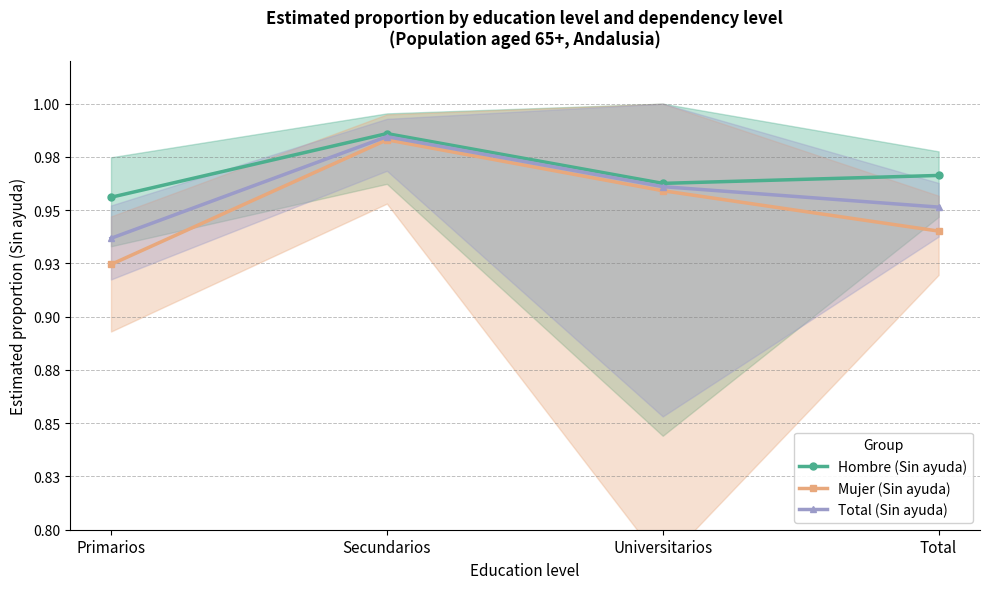

Reading left to right, what are all the values shown in this chart?

Hombre (Sin ayuda): 1.0	1.0	1.0	1.0
Mujer (Sin ayuda): 0.9	1.0	1.0	0.9
Total (Sin ayuda): 0.9	1.0	1.0	1.0